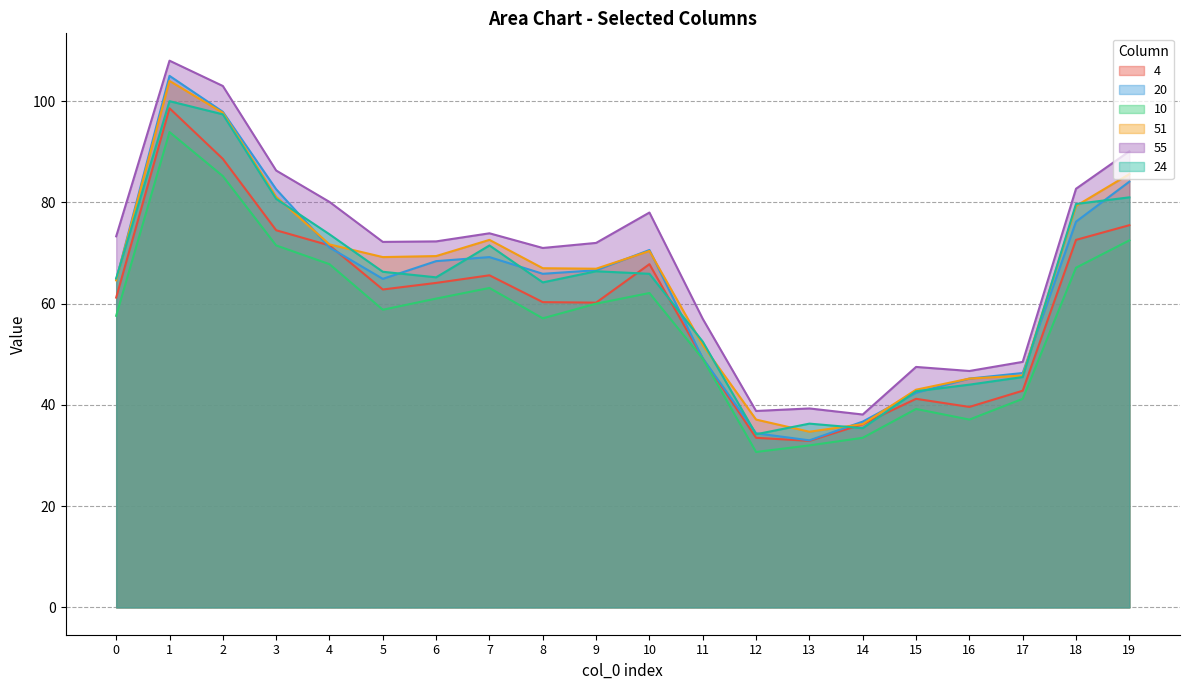

At which category does 24 reach its first local valley?

6